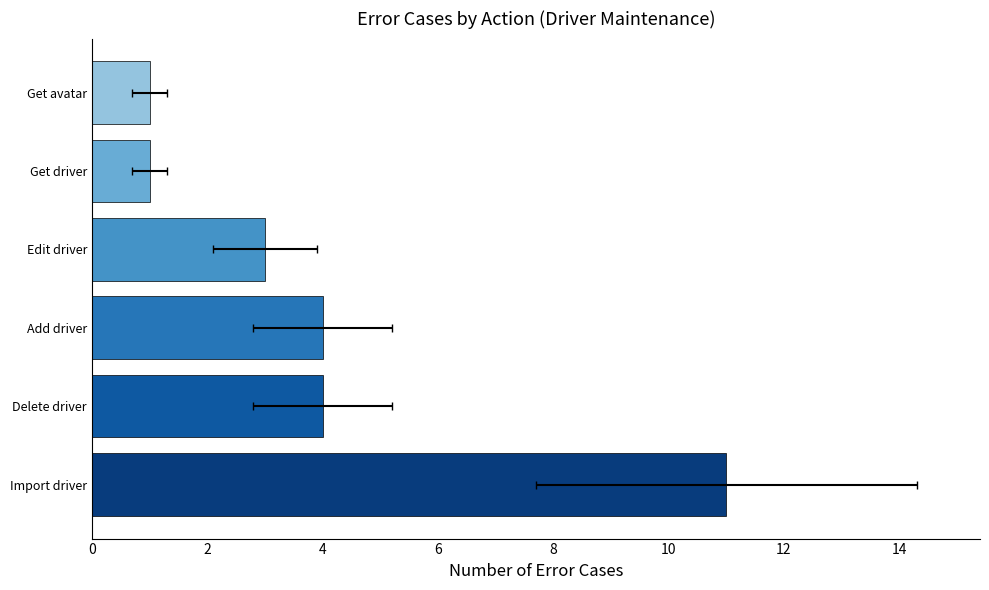

Reading right to left, what are all the values shown in this chart?

1	1	3	4	4	11